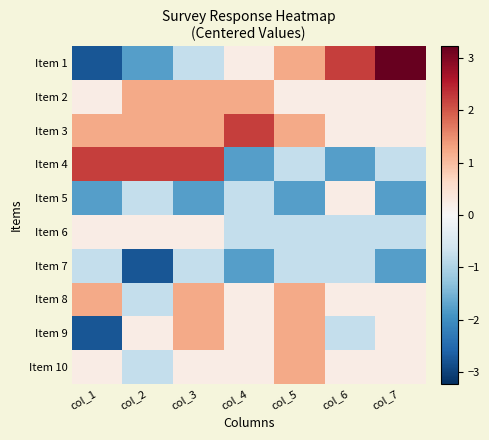

Which has a higher value, col_6 or col_1?

col_6